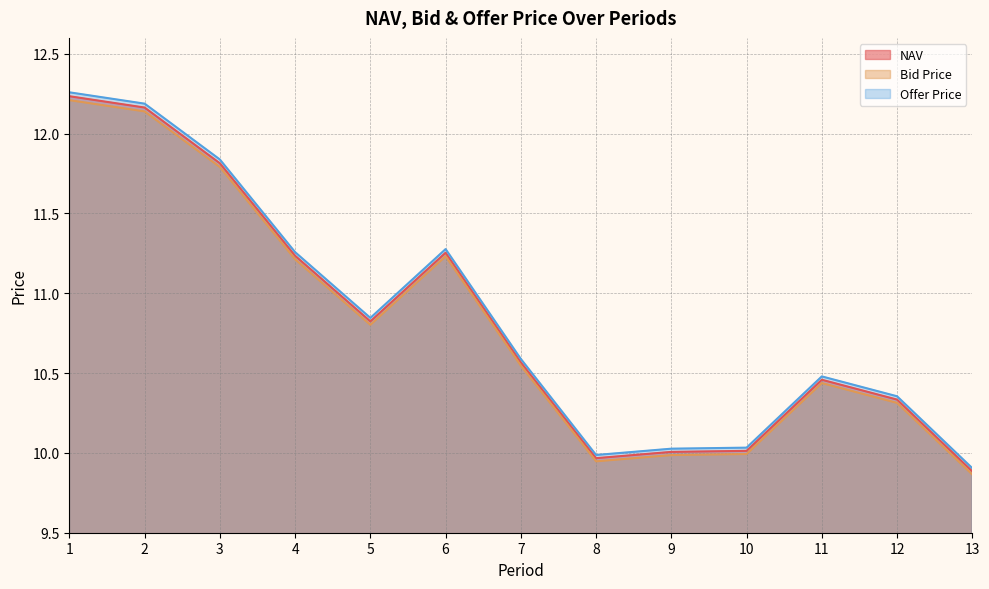

Reading left to right, transcribe all the data shown in this chart.

NAV: 12.2	12.2	11.8	11.2	10.8	11.3	10.6	10.0	10.0	10.0	10.5	10.3	9.9
Bid Price: 12.2	12.1	11.8	11.2	10.8	11.2	10.5	9.9	10.0	10.0	10.4	10.3	9.9
Offer Price: 12.3	12.2	11.8	11.3	10.8	11.3	10.6	10.0	10.0	10.0	10.5	10.4	9.9